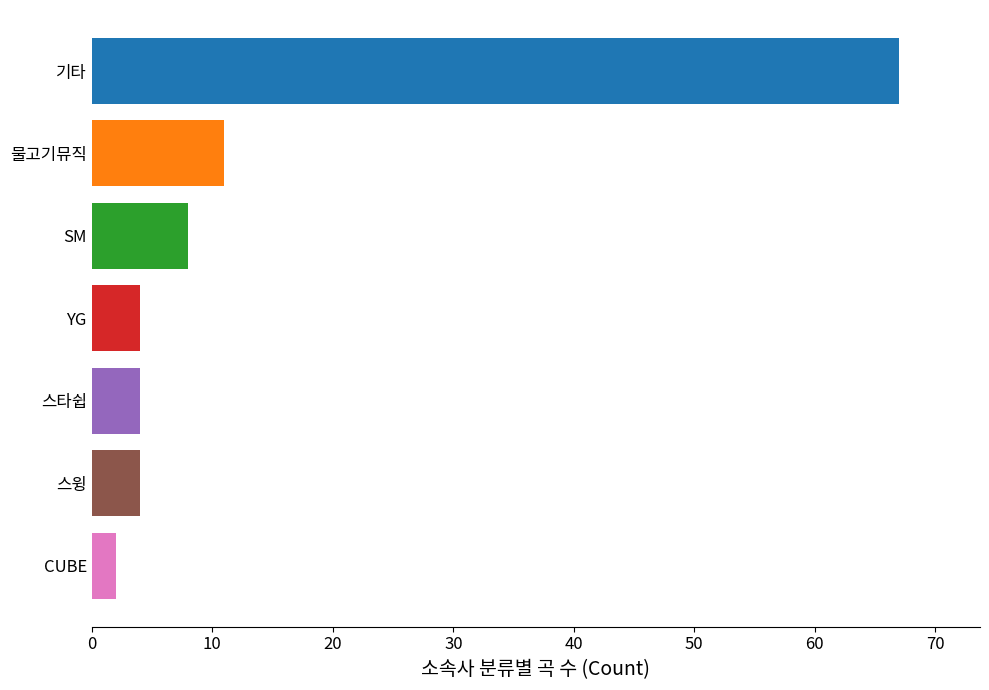

Which label corresponds to the largest value in the chart?

기타